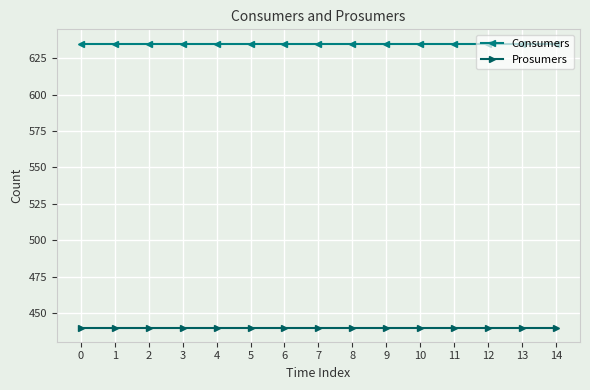

At how many categories does at least one series exceed 554?

15